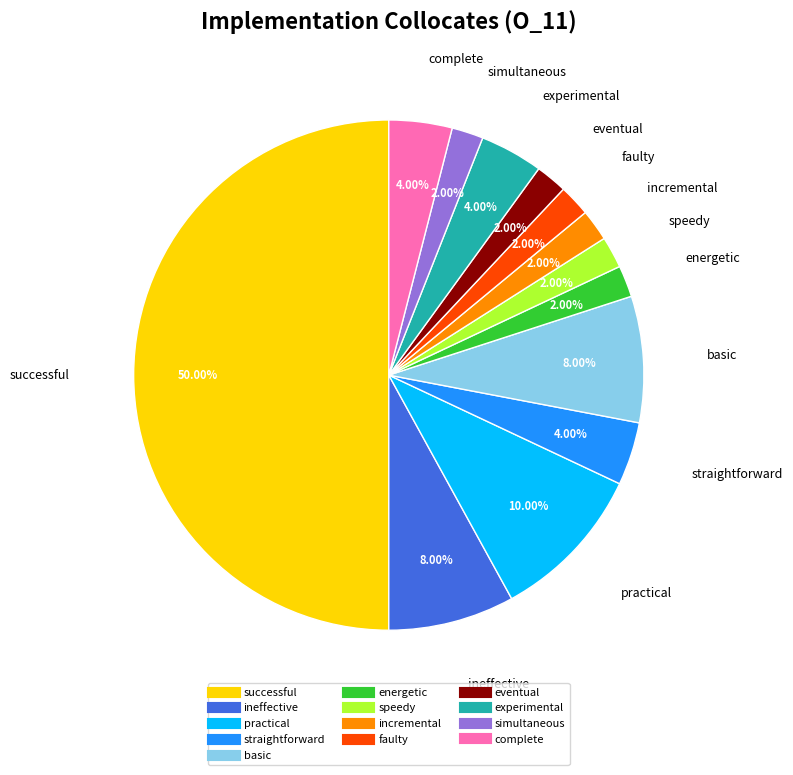

How many slices are in this pie chart?

13